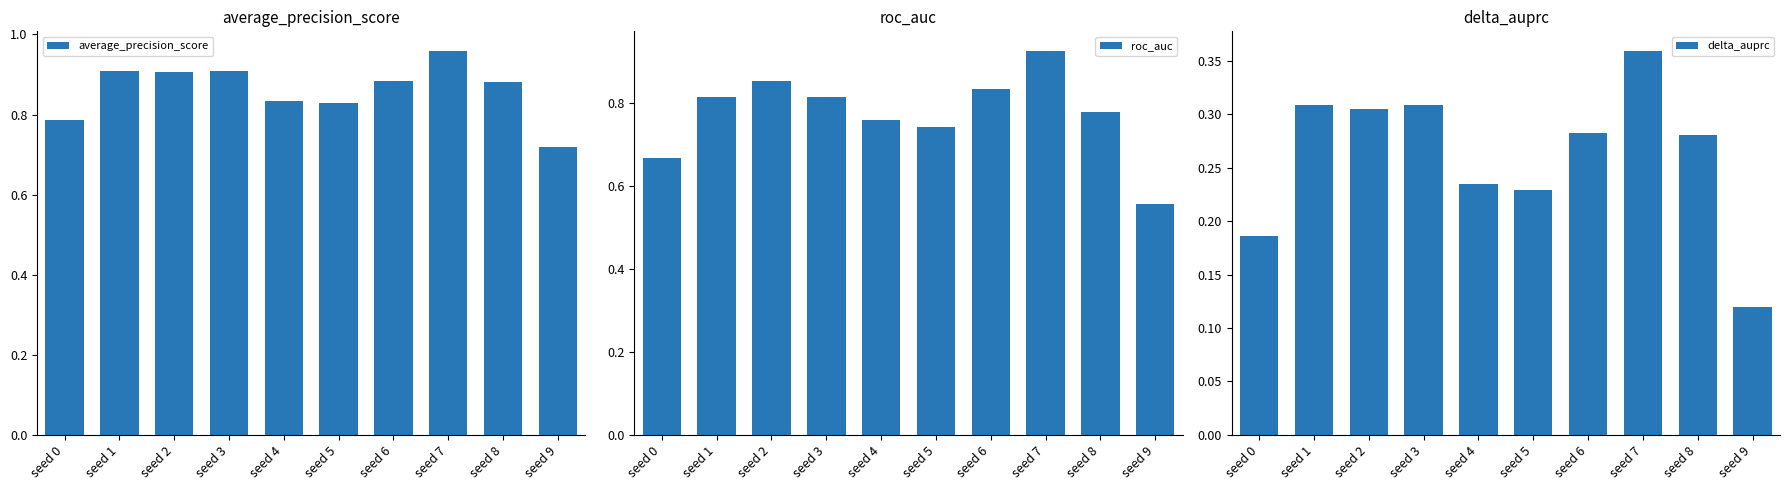

What is the minimum value for delta_auprc?

0.1